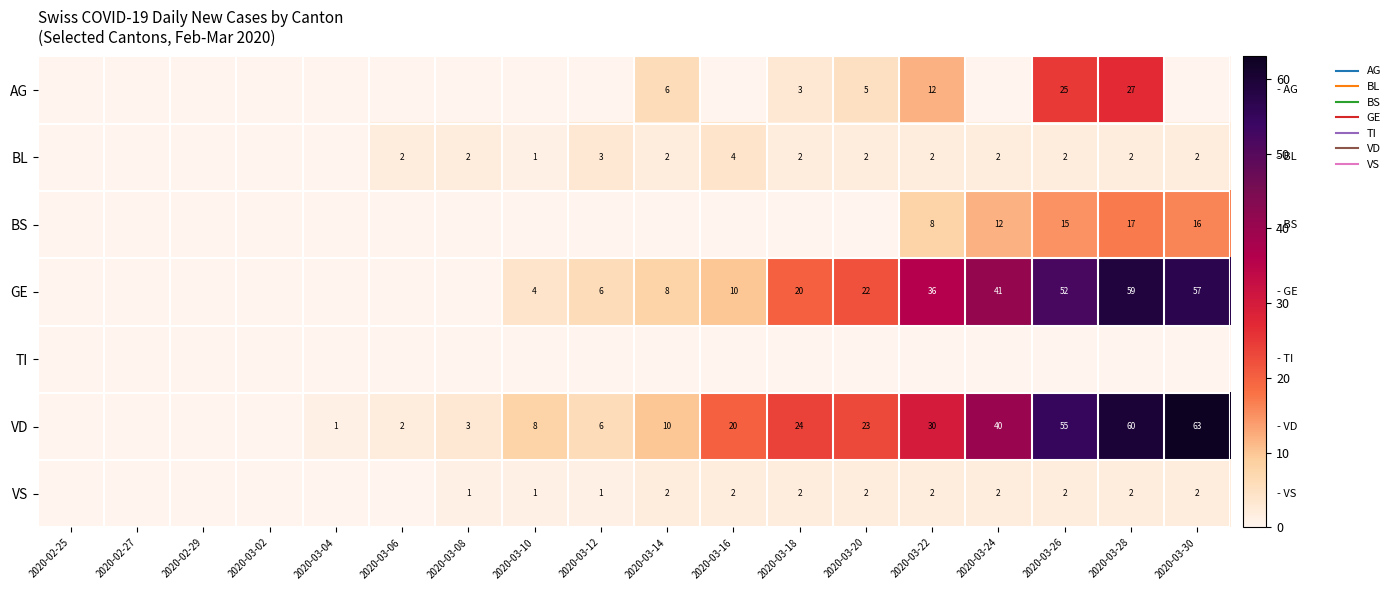

Which series has the largest total across all categories?

VD